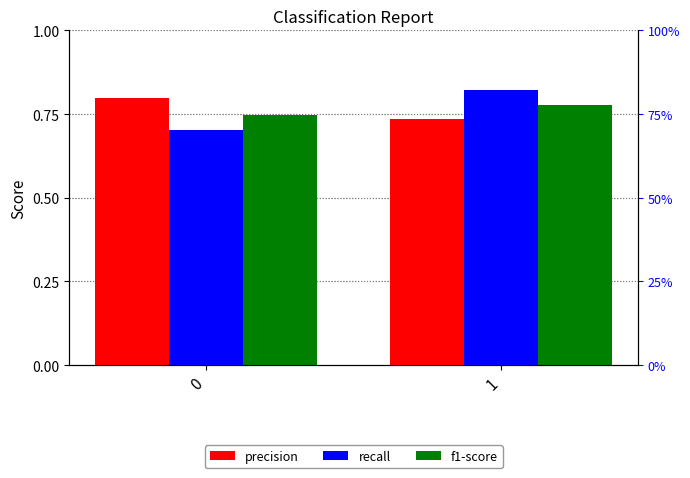

The value of recall at 0 is 0.7. True or false?

True